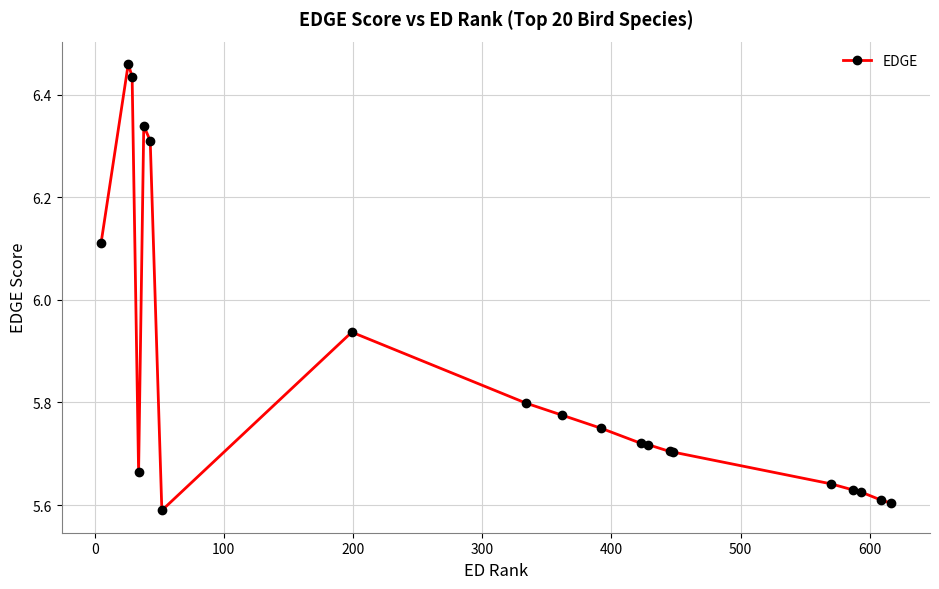

What is the difference between the maximum and minimum values?

0.9